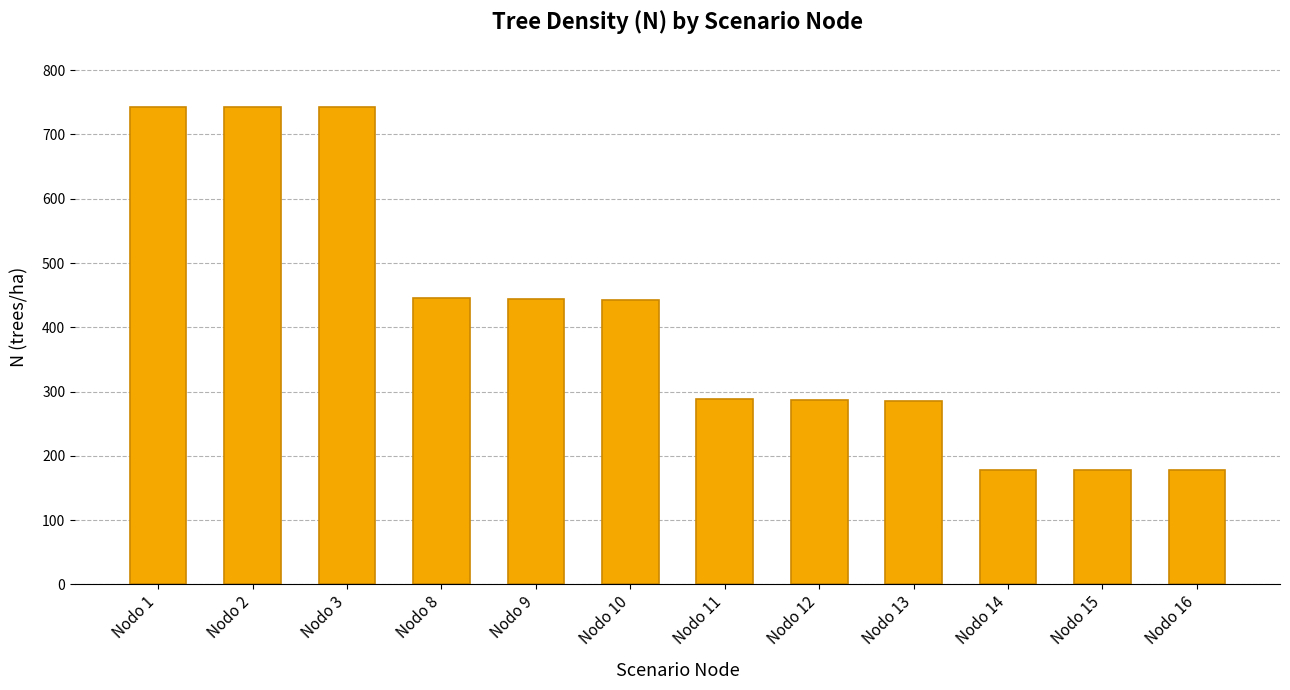

At which label does the data first exceed 442?

Nodo 1